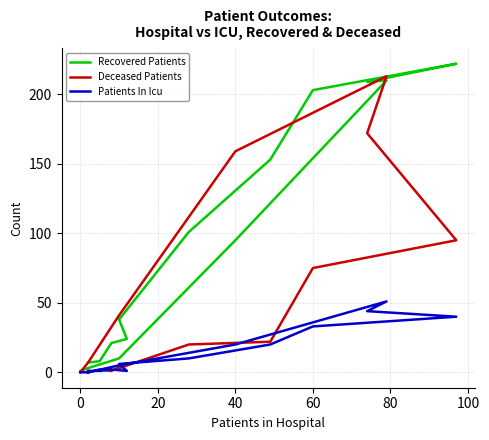

At how many categories does at least one series exceed 88?

7